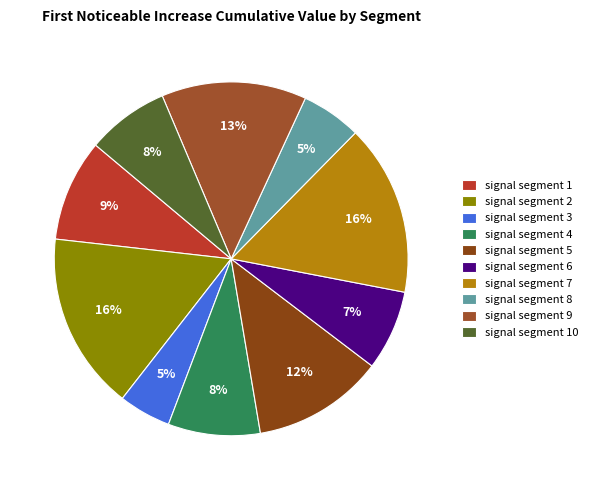

Does signal segment 2 represent more than half of the total?

No